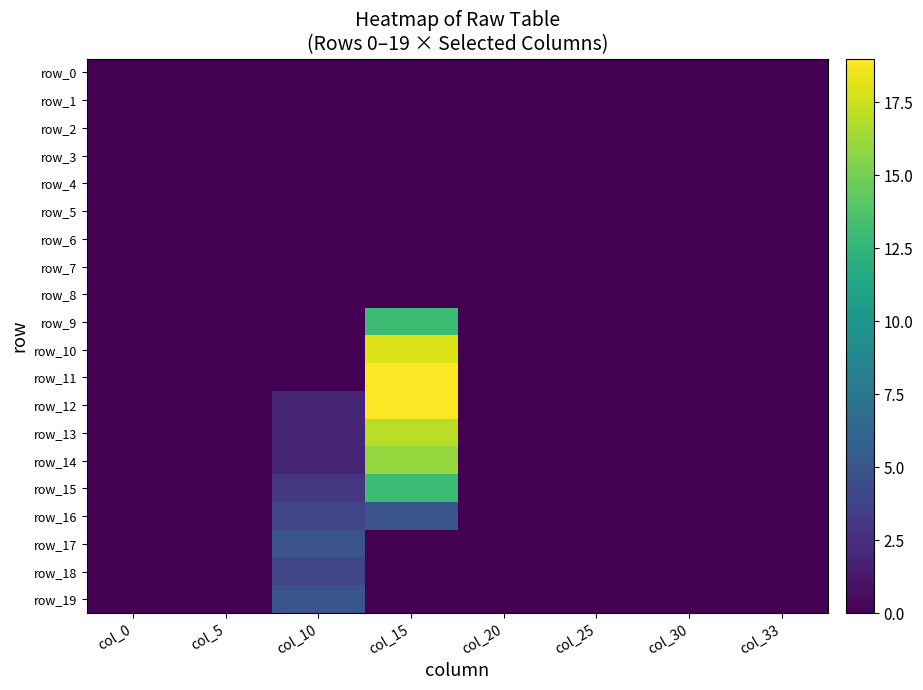

What is the total value across all series at col_15?

120